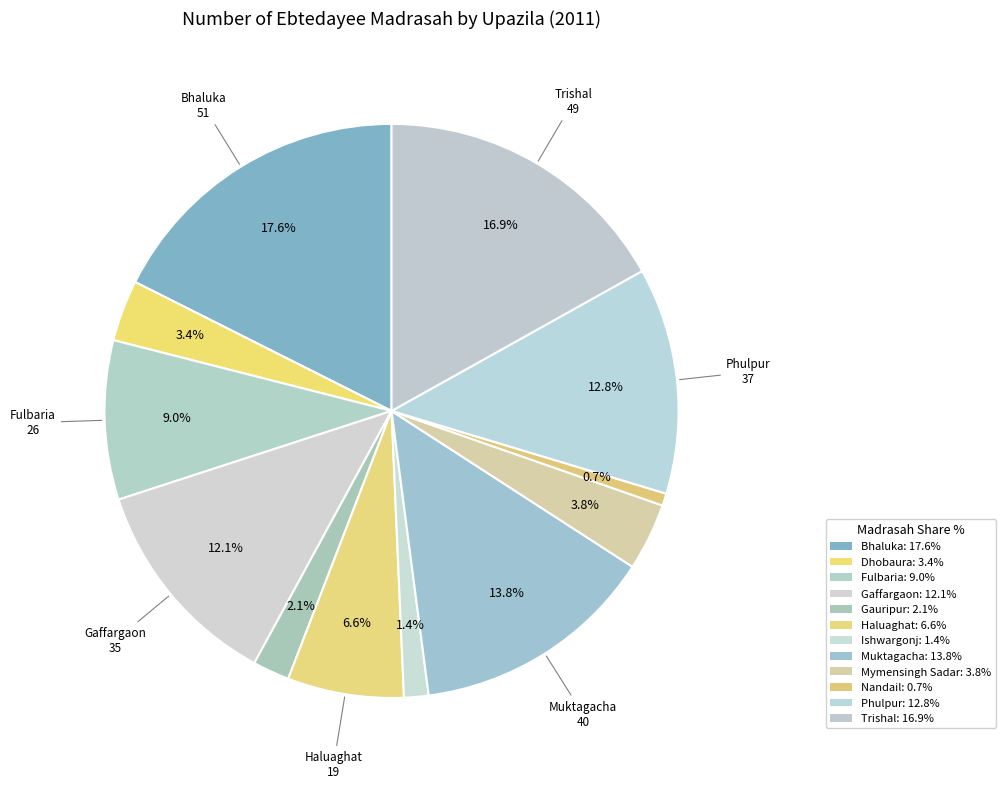

How many segments does this pie chart have?

12